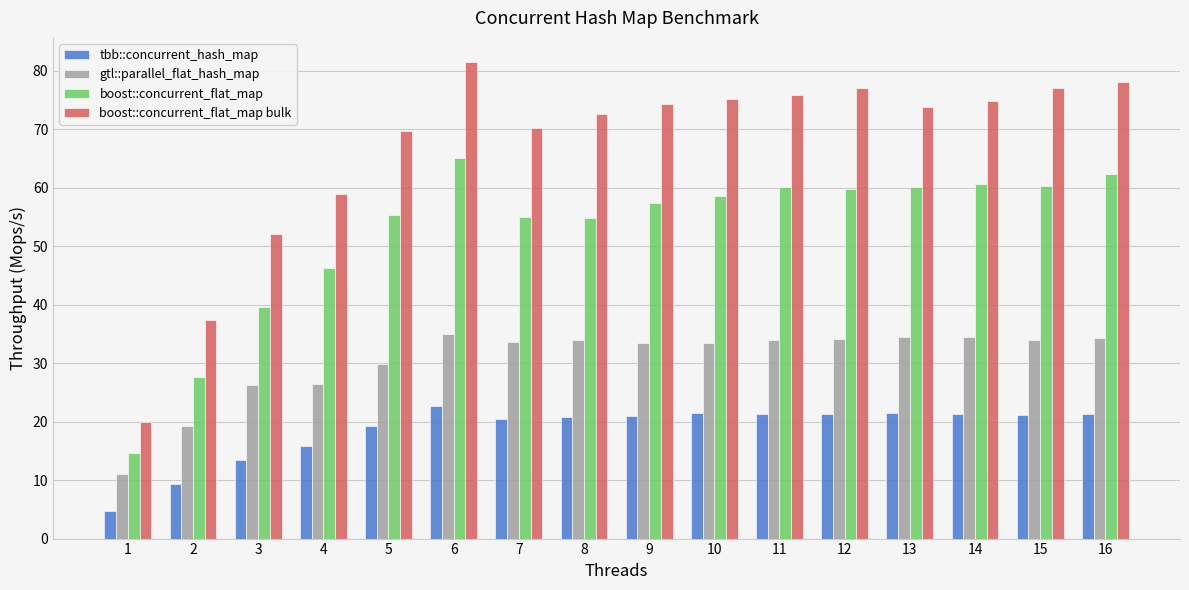

Is the value of boost::concurrent_flat_map at 4 greater than the value of boost::concurrent_flat_map bulk at 8?

No